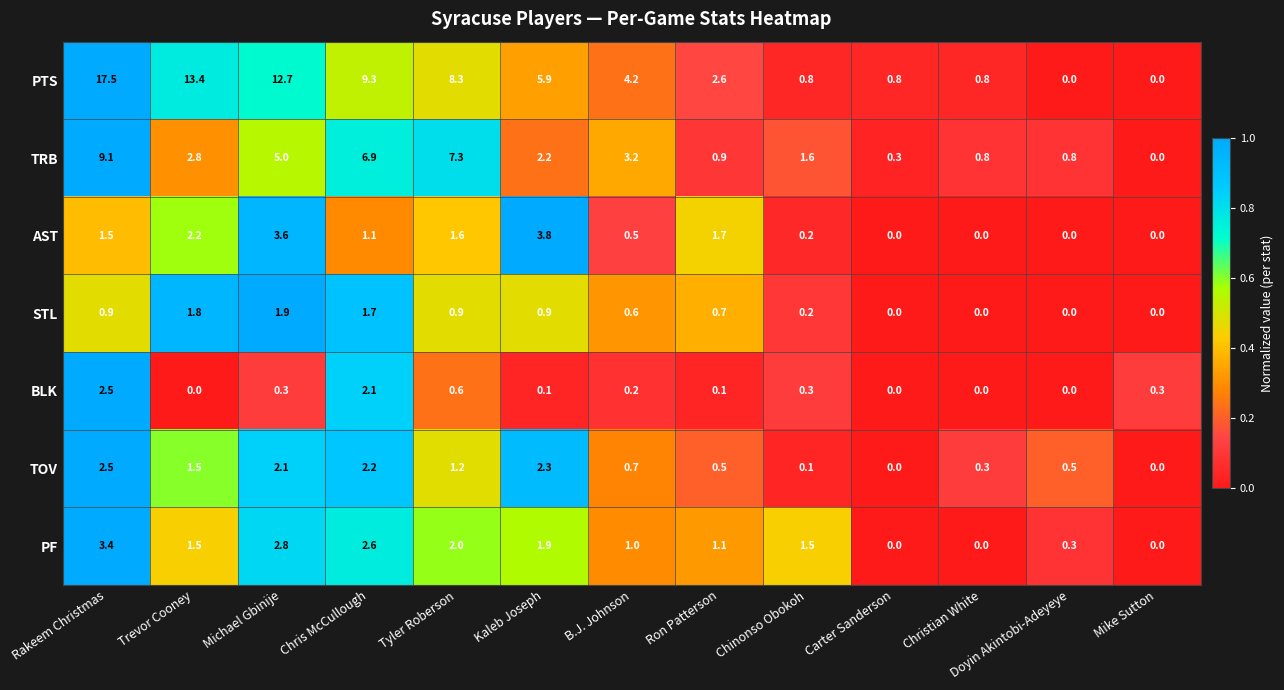

What is the sum of all STL values?

9.6